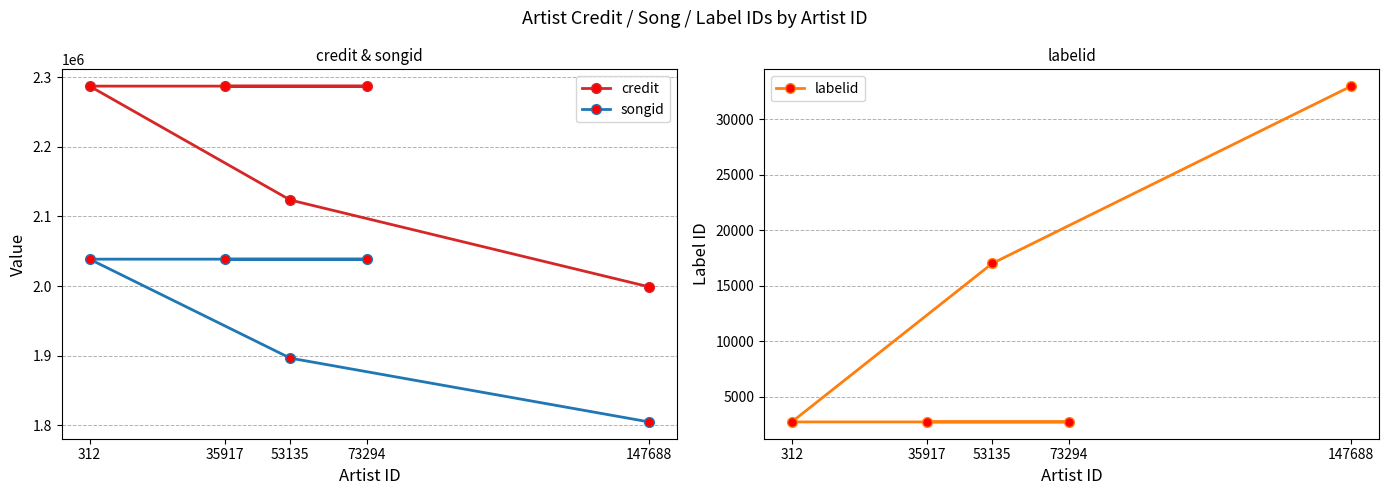

What is the value of the labelid point at the 2nd from the left?

2712